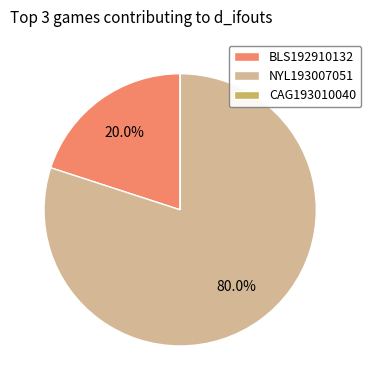

Which slice is the largest?

NYL193007051